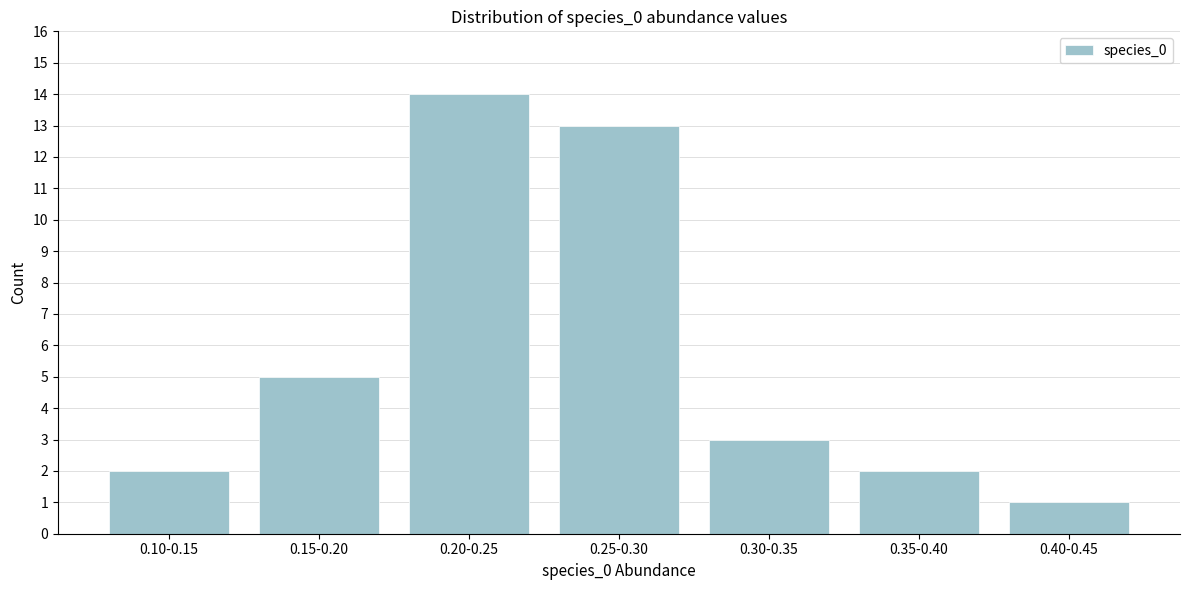

Reading right to left, list all the values displayed in this chart.

0.40-0.45=1	0.35-0.40=2	0.30-0.35=3	0.25-0.30=13	0.20-0.25=14	0.15-0.20=5	0.10-0.15=2